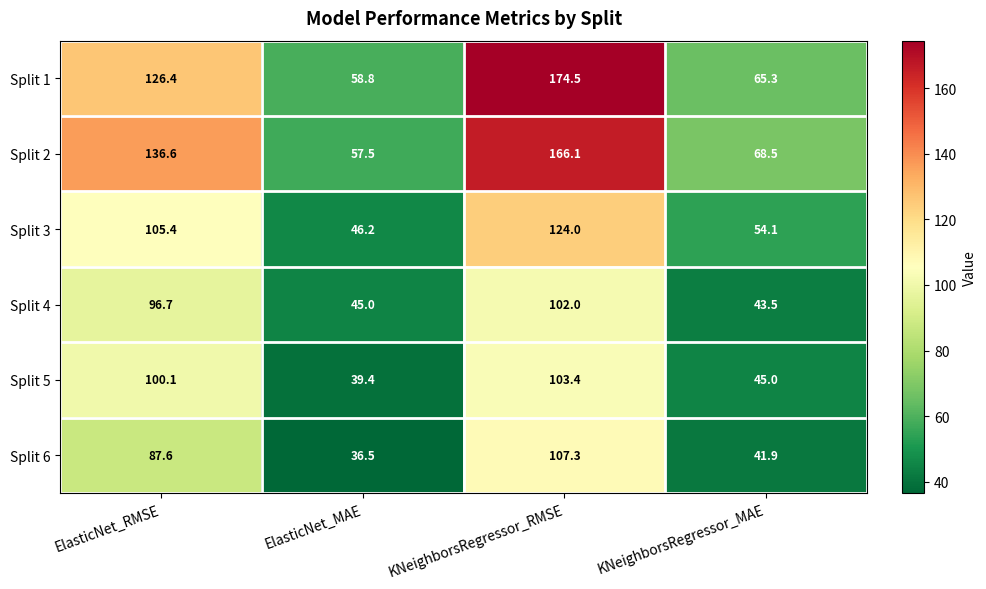

At which label is Split 6 closest to 71?

ElasticNet_RMSE